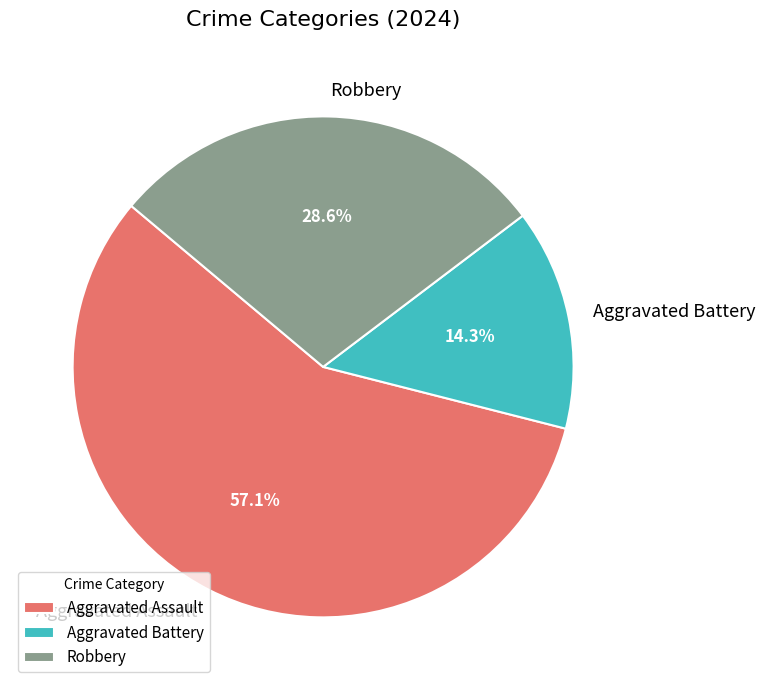

The Aggravated Battery slice represents 28% of the pie. True or false?

False